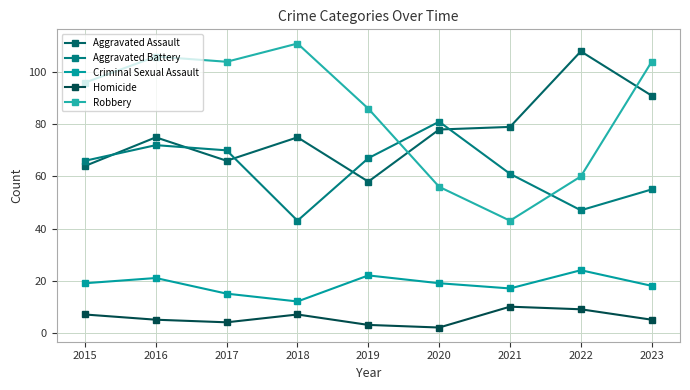

Rank the categories by Homicide value from highest to lowest.

2021, 2022, 2015, 2018, 2016, 2023, 2017, 2019, 2020